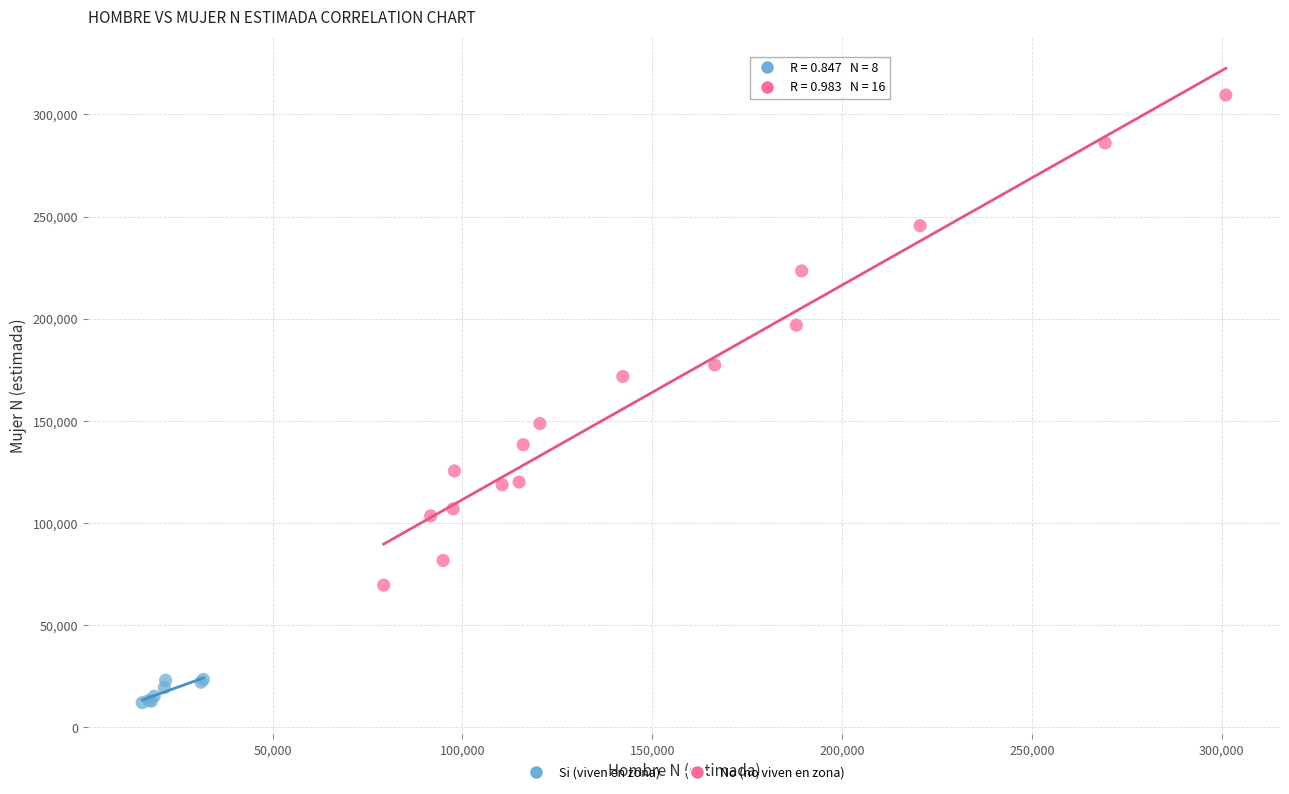

Which series reaches the minimum Y coordinate?

Si (viven en zona)